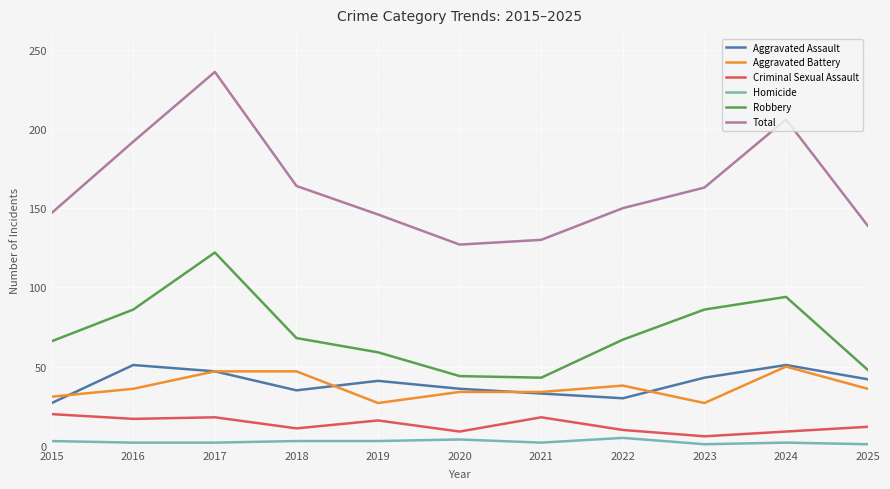

What is the difference between the maximum and minimum values in the Robbery series?

79